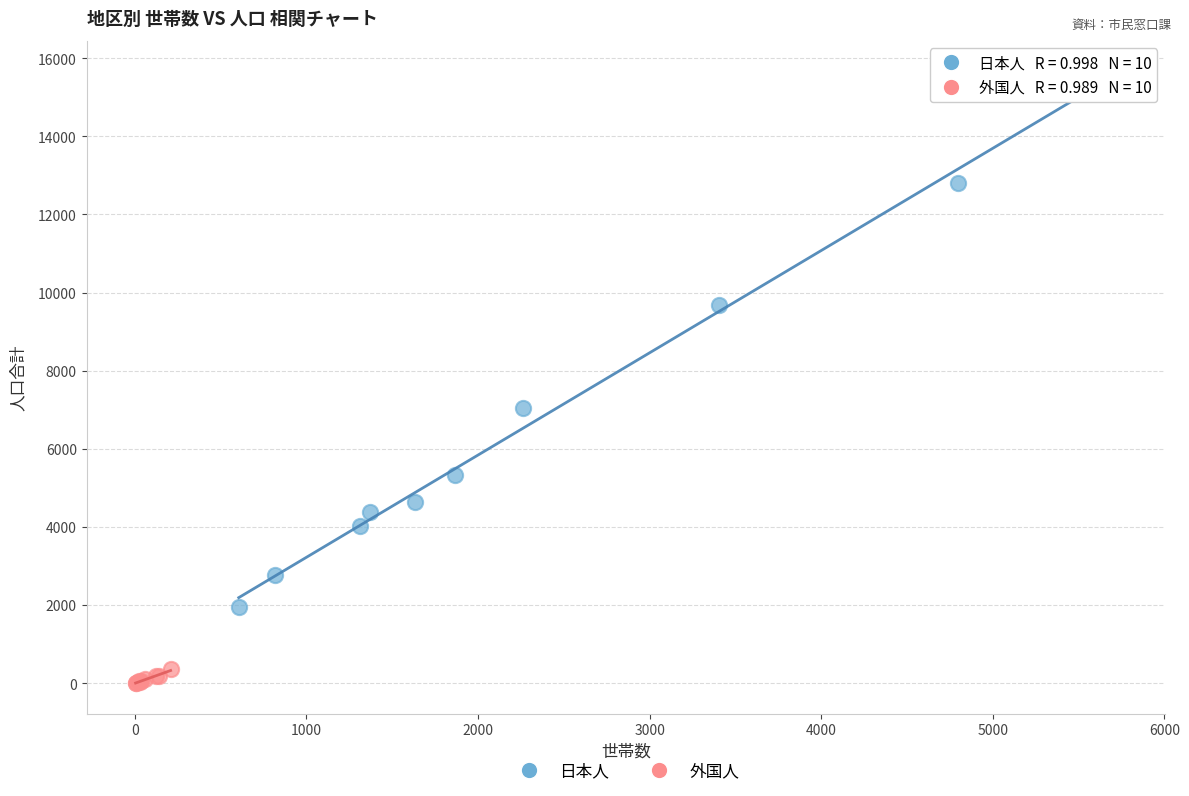

Which series reaches the maximum Y coordinate?

日本人